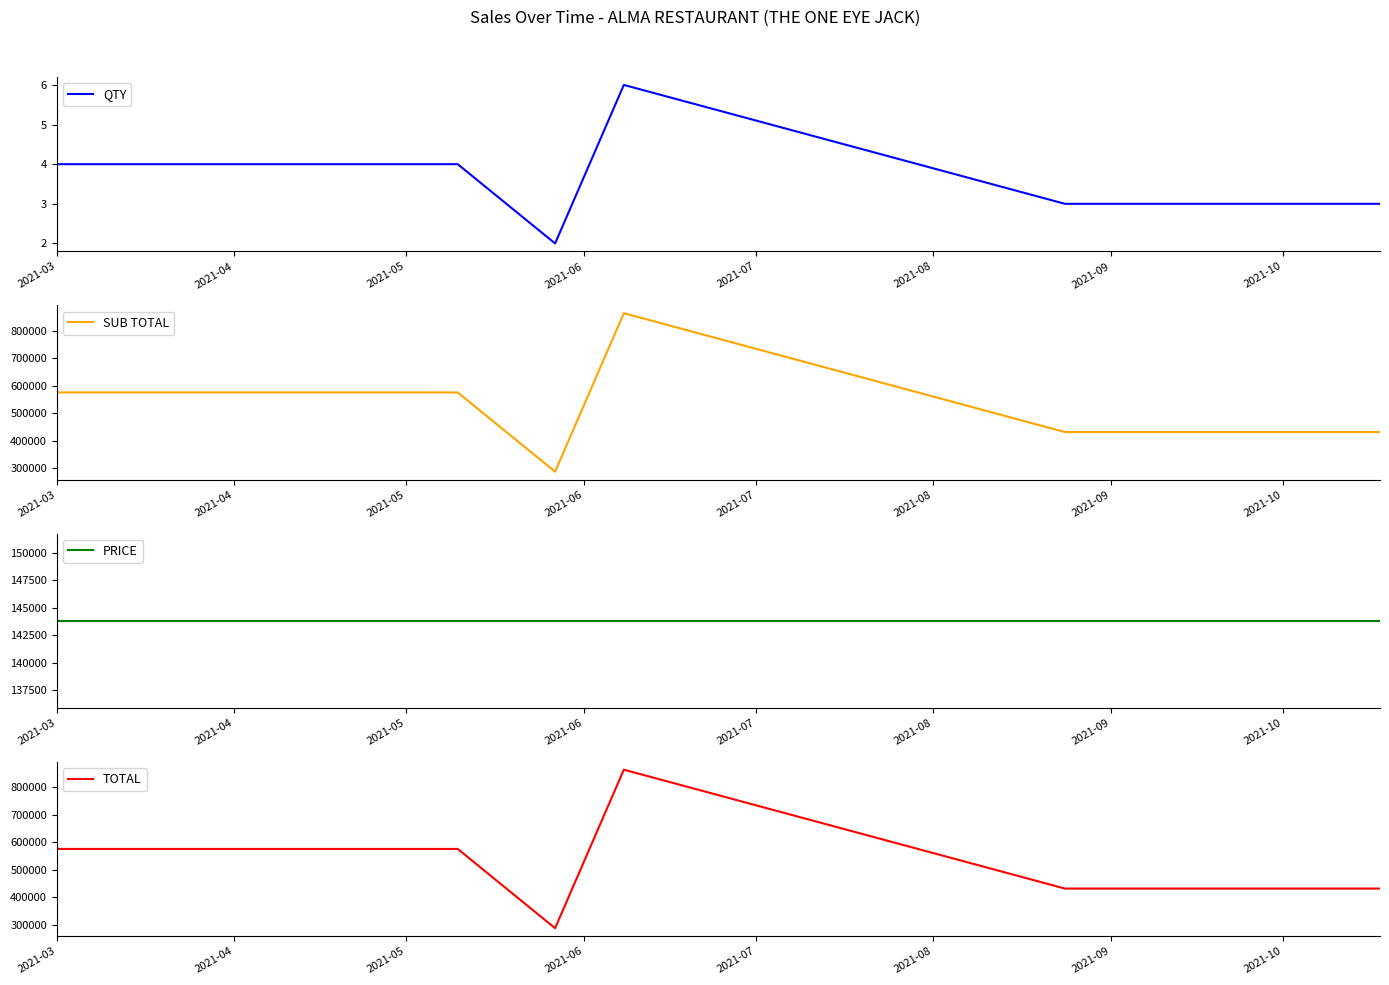

What is the minimum value shown in the chart?

2